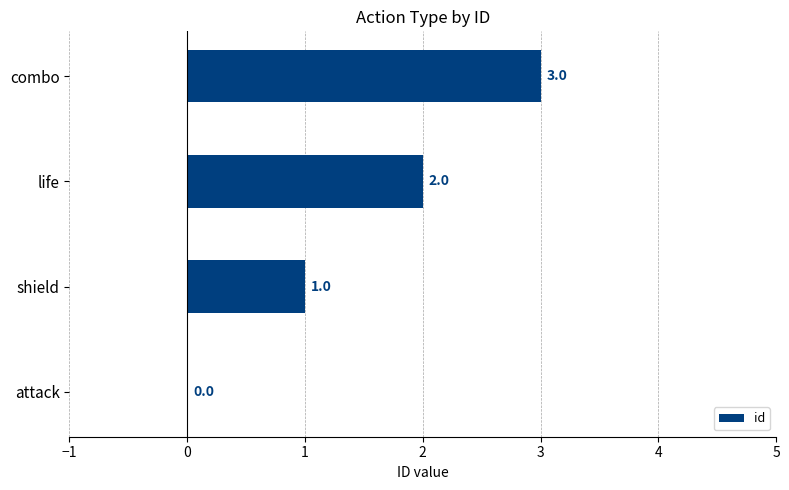

What is the maximum value shown in the chart?

3